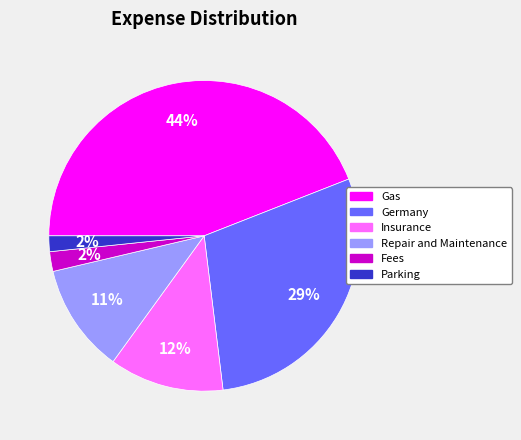

Is there a majority slice in this chart?

No